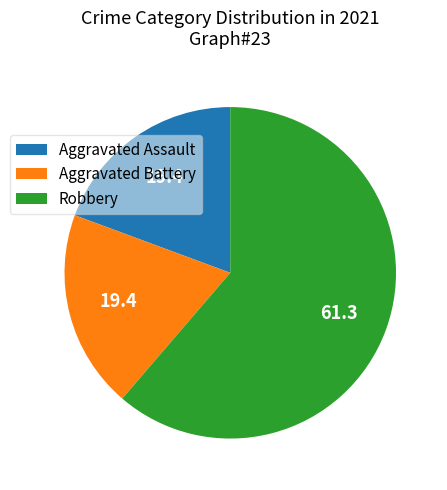

What is the largest slice in the pie chart?

Robbery